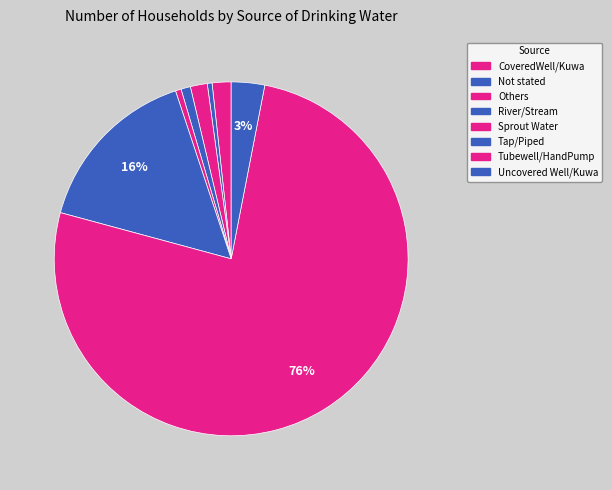

What is the ratio of the value at Tubewell/HandPump to the value at CoveredWell/Kuwa?

44.1